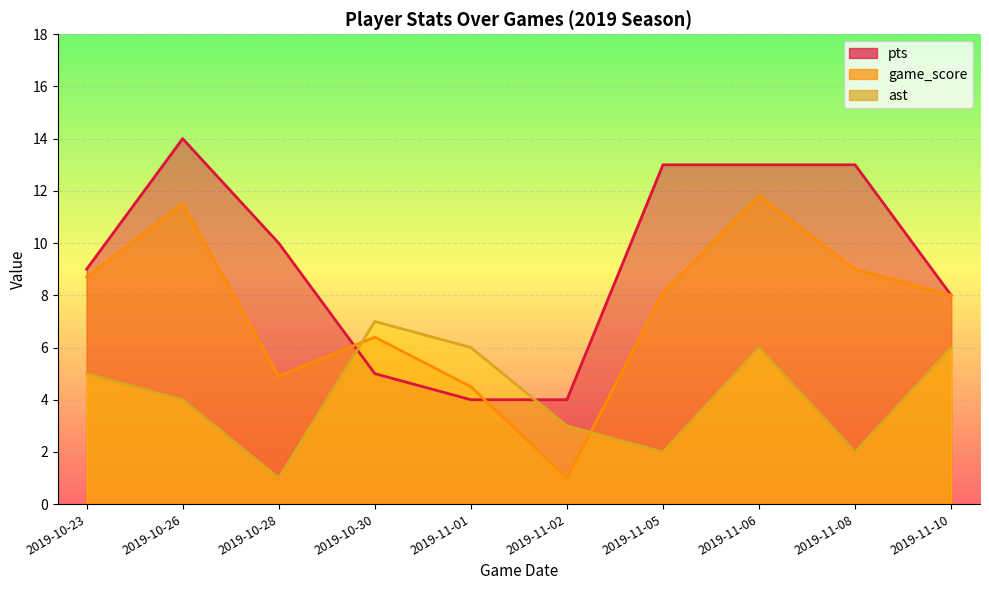

At how many categories does at least one series exceed 5?

9